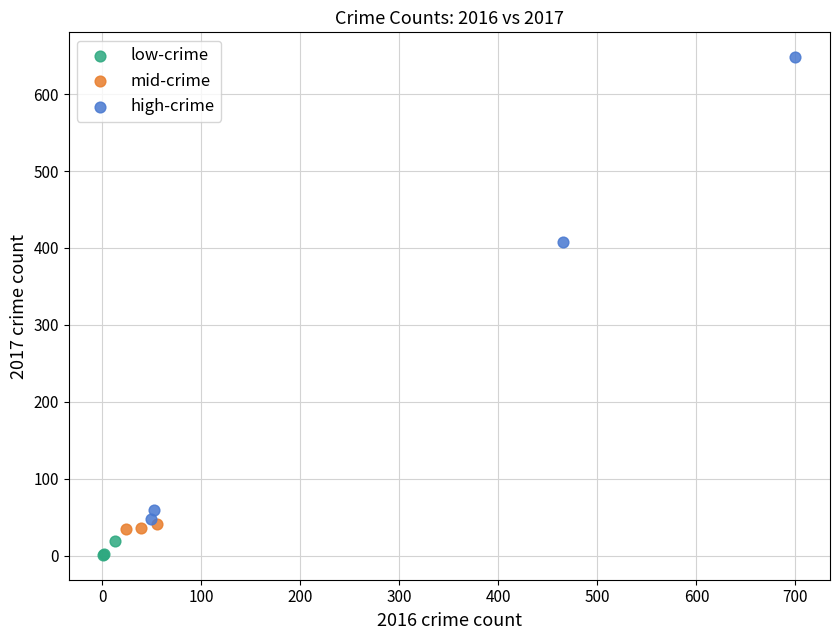

What are all the series names shown in the legend?

low-crime, mid-crime, high-crime